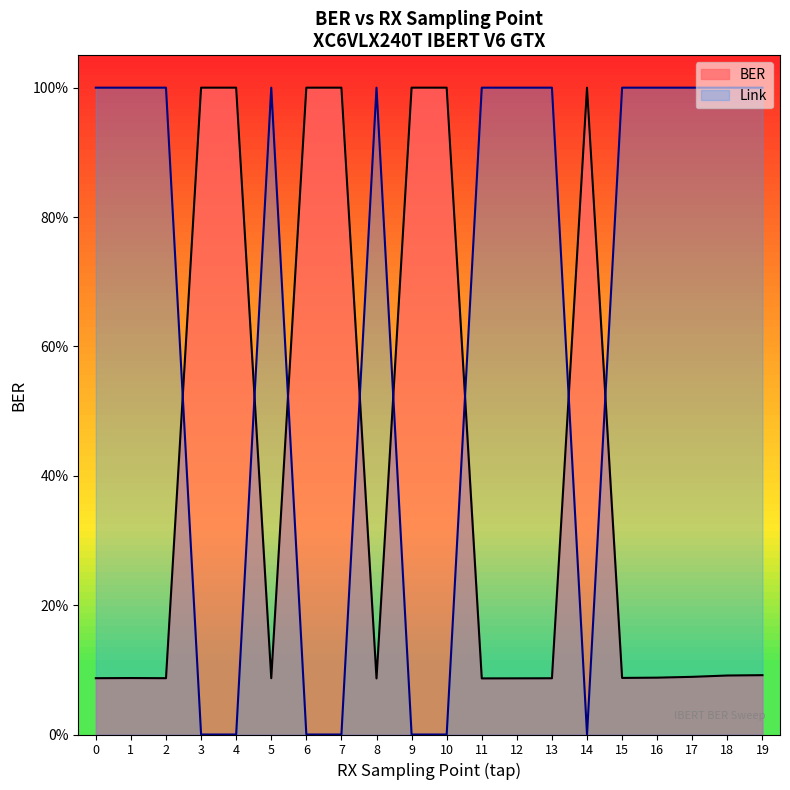

Rank the categories by BER value from lowest to highest.

8, 11, 12, 13, 0, 2, 5, 1, 15, 16, 17, 18, 19, 3, 4, 6, 7, 9, 10, 14